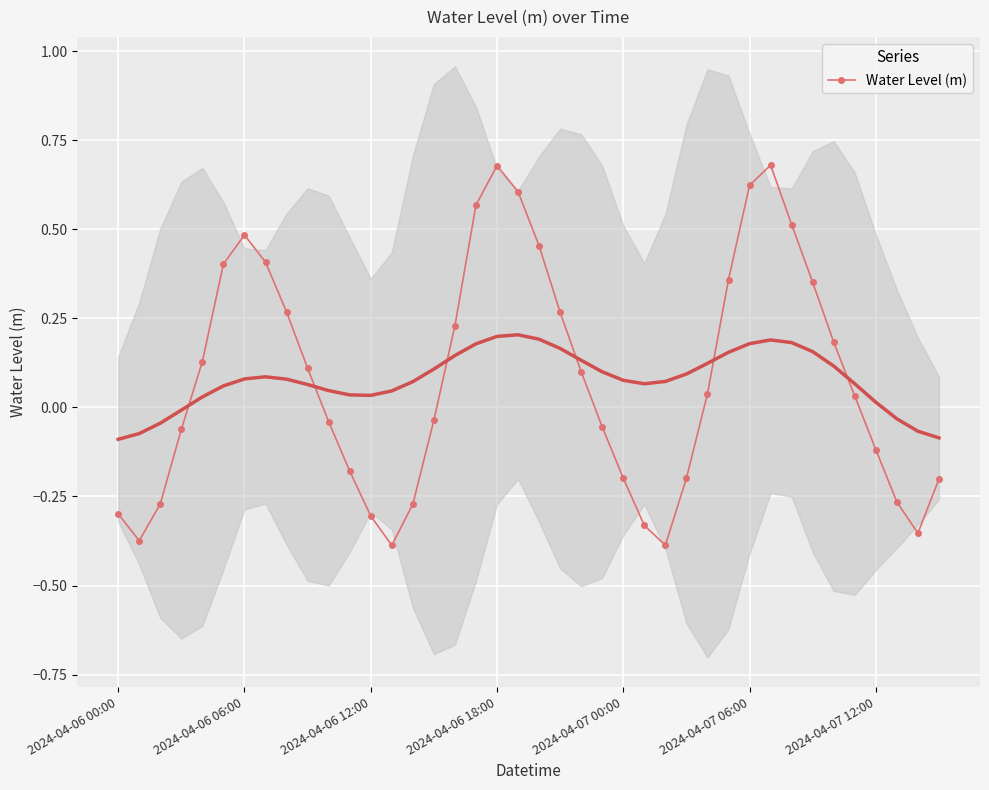

What is the smallest value displayed?

-0.4